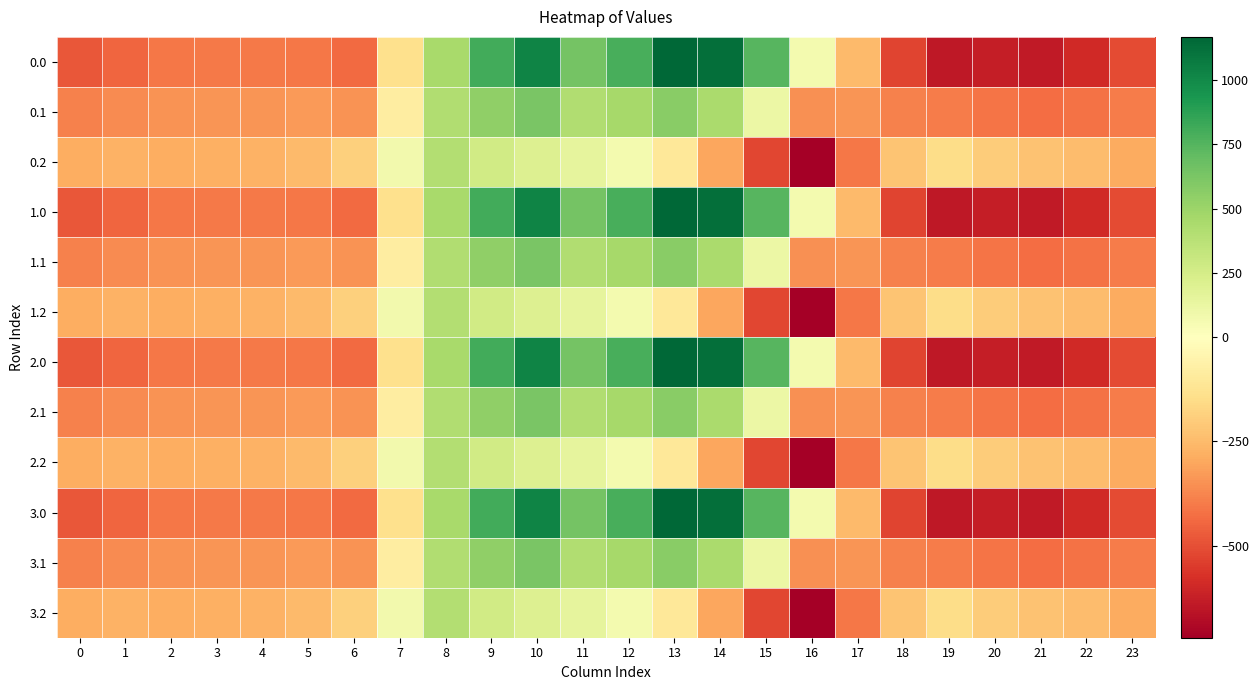

List the series in order of their peak value, highest first.

0.0, 1.0, 2.0, 3.0, 0.1, 1.1, 2.1, 3.1, 0.2, 1.2, 2.2, 3.2